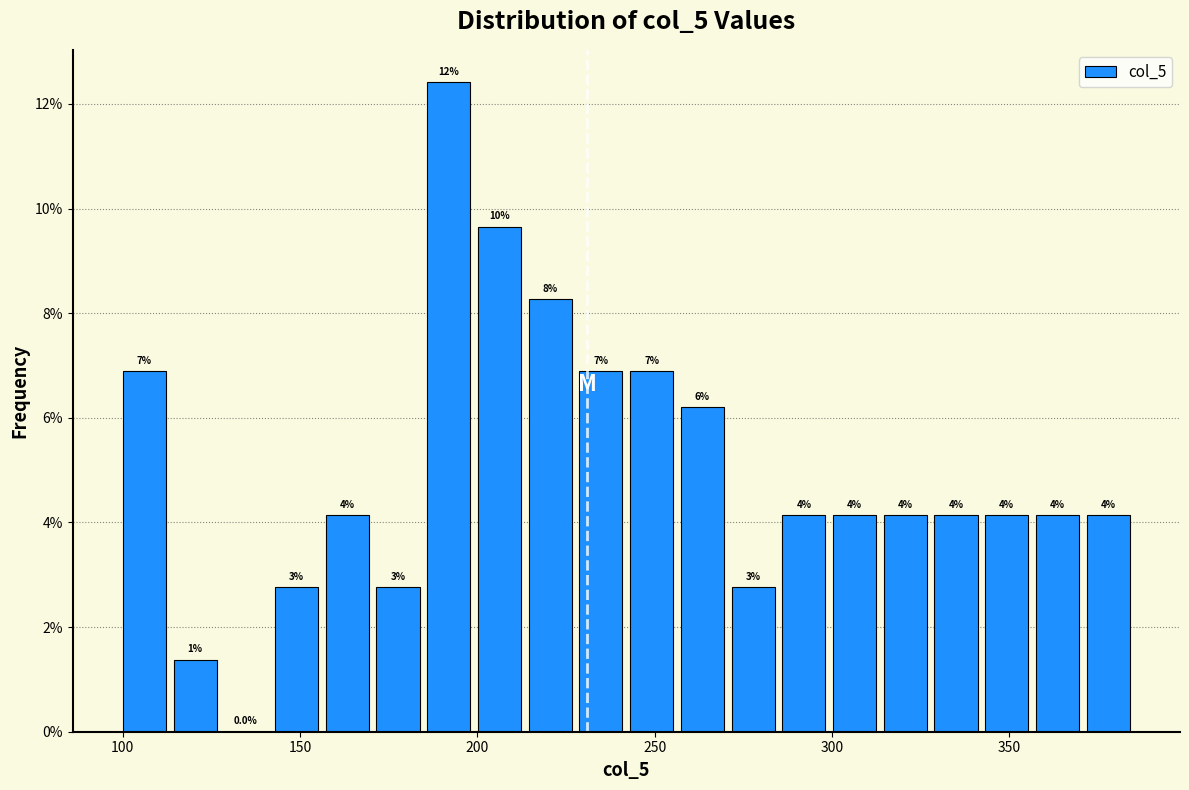

Around what value on the x-axis is the tallest bar? Give the approximate position of its centre, as read against the axis.

190